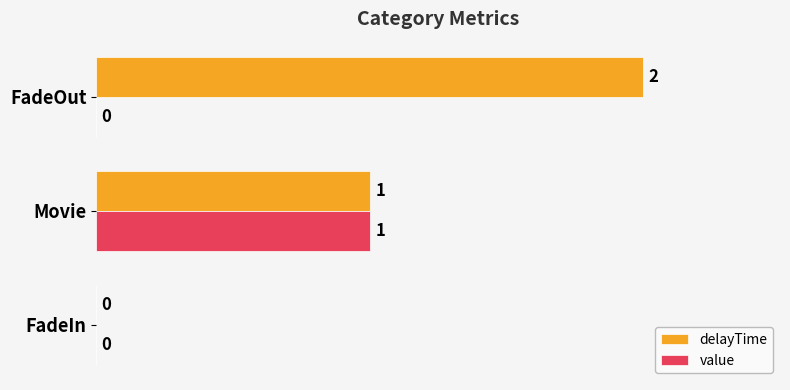

Is the value of delayTime at FadeOut greater than the value of value at FadeOut?

Yes